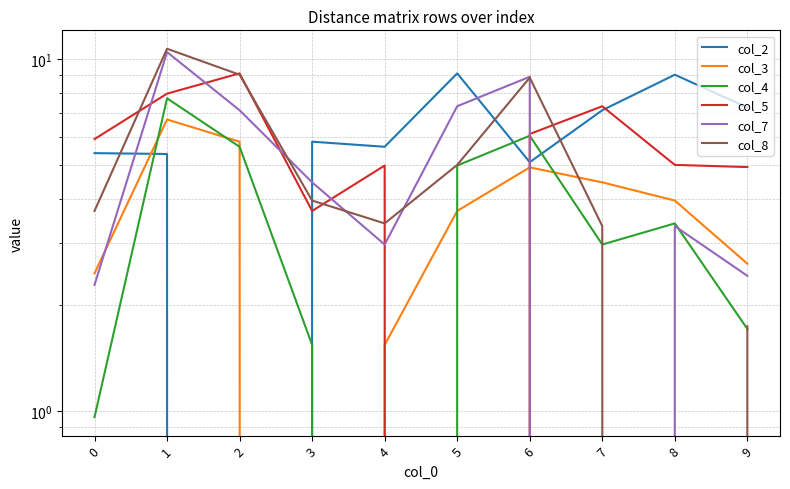

Between 3 and 5, which series saw the biggest shift?

col_3